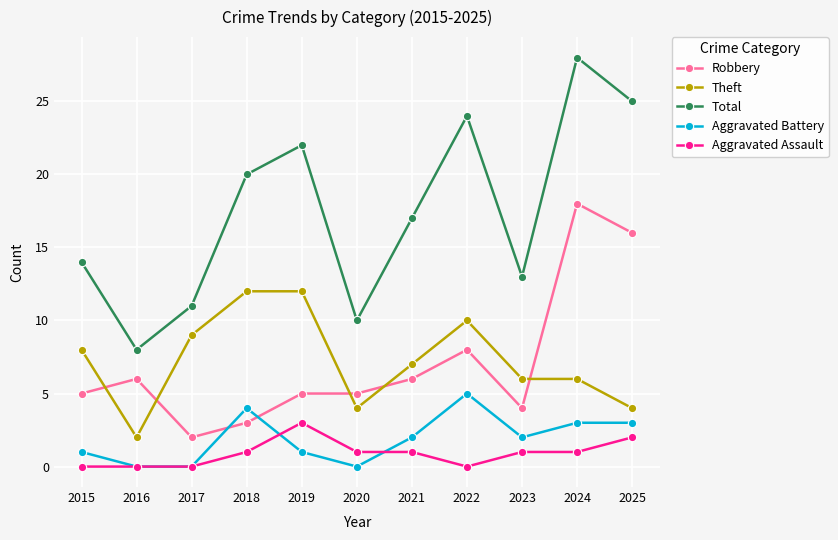

Which series has the widest spread of values?

Total